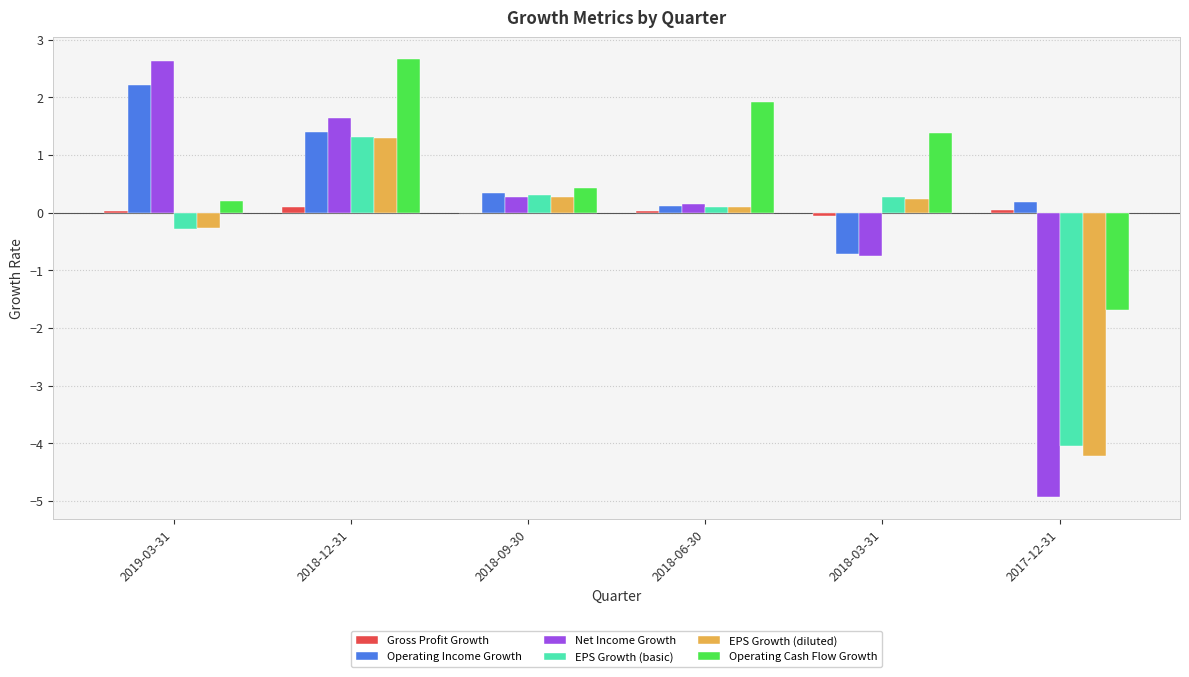

Which category has the highest value in the Operating Cash Flow Growth series?

2018-12-31